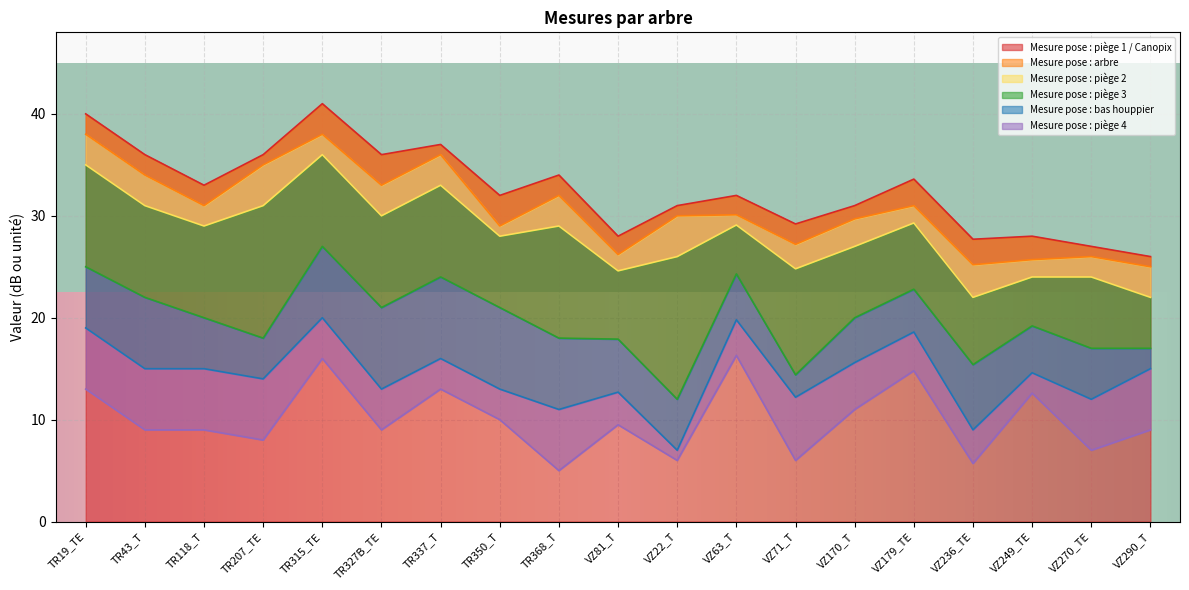

What is the label of the 16th point from the left?

VZ236_TE